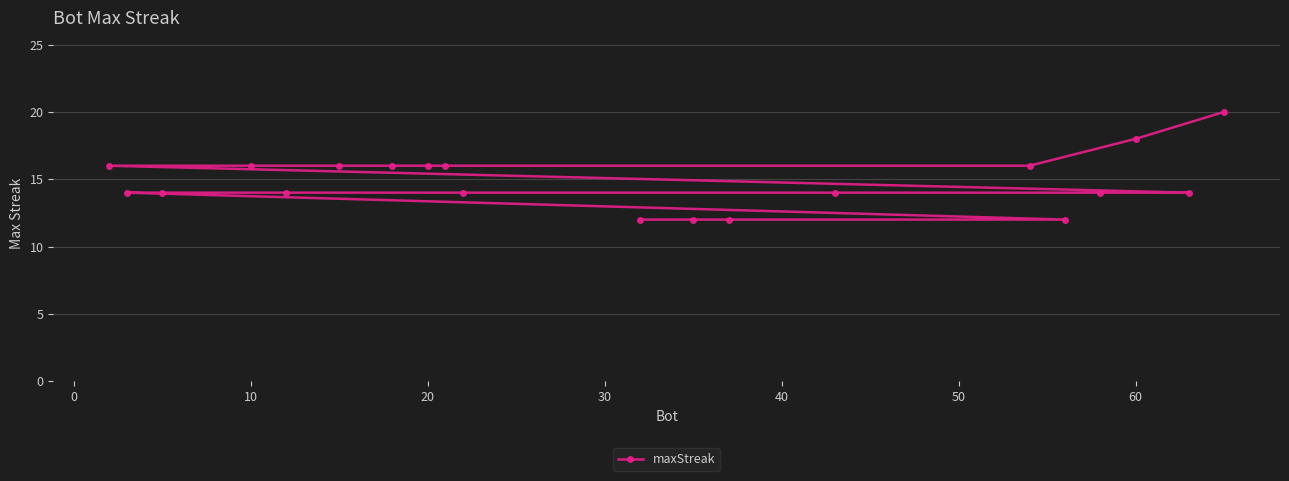

What is the greatest value displayed?

20